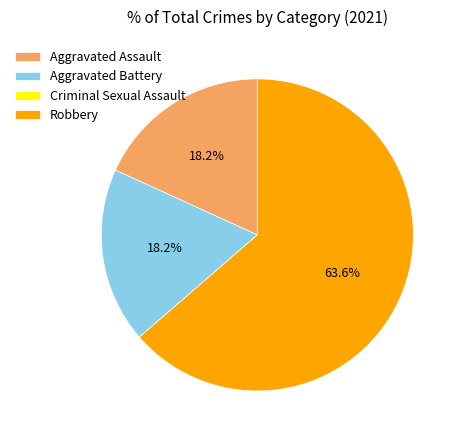

Is there any slice that represents more than half of the pie?

Yes